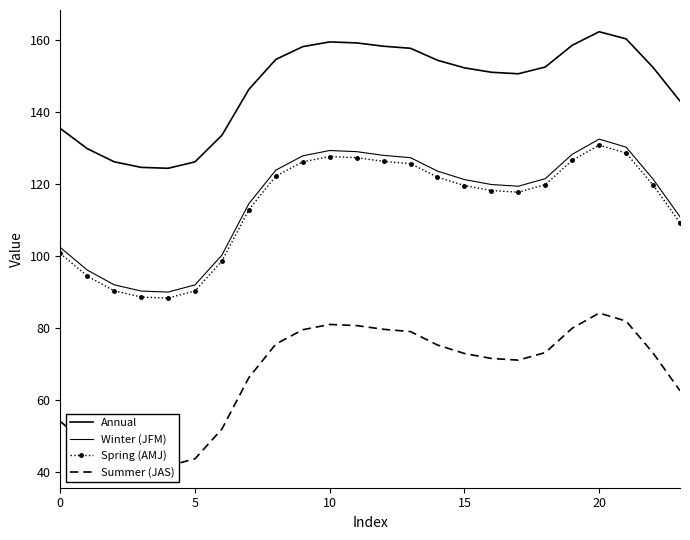

Is it true that Spring (AMJ) equals 158.0 at 5?

False